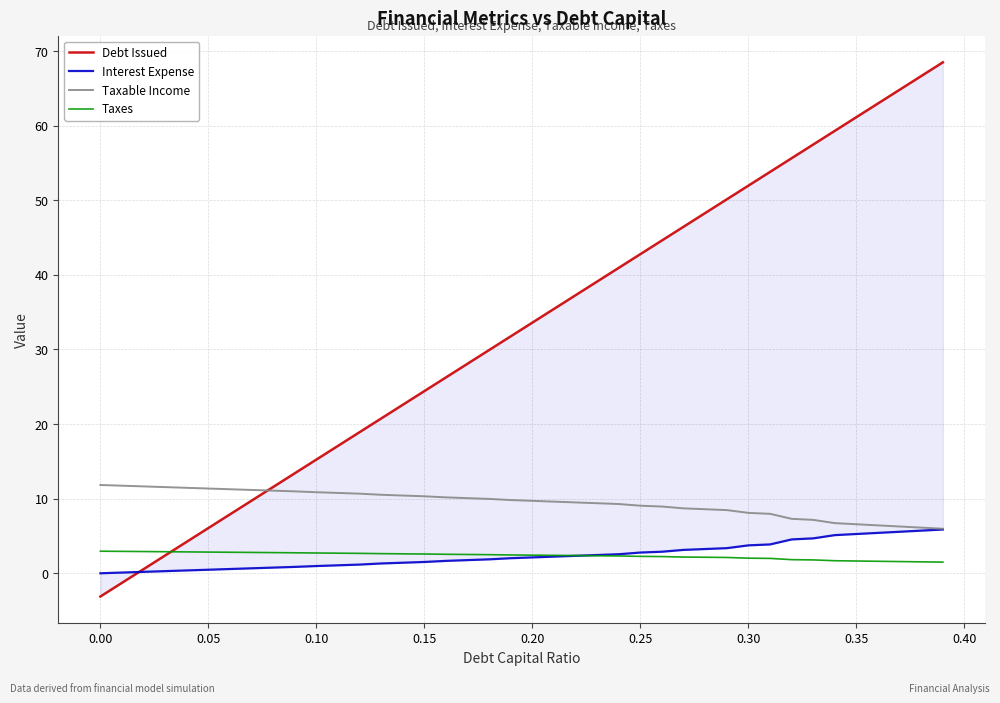

What is the highest value of the Taxable Income series?

11.8